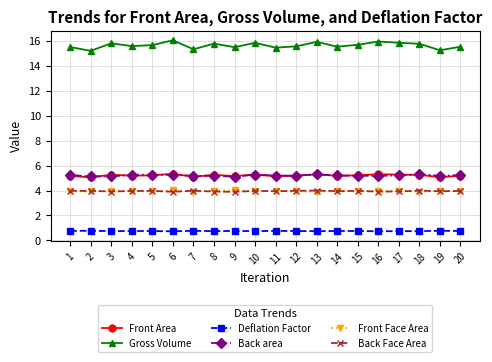

Which series changed the most between 6 and 15?

Gross Volume